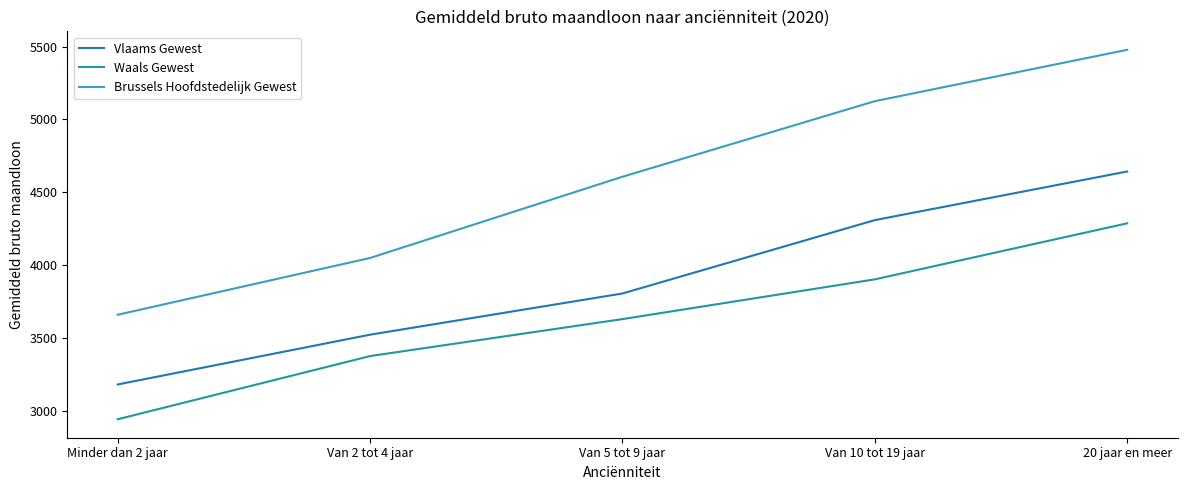

At which label does Waals Gewest first exceed 3628?

Van 10 tot 19 jaar